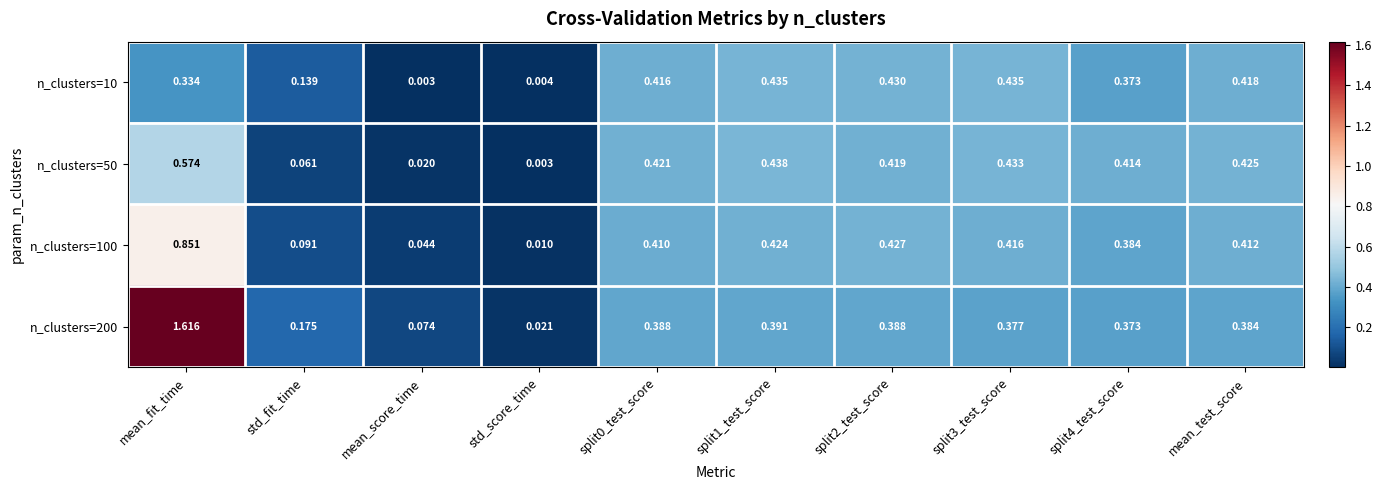

Between mean_fit_time and mean_test_score, which series saw the biggest shift?

n_clusters=200